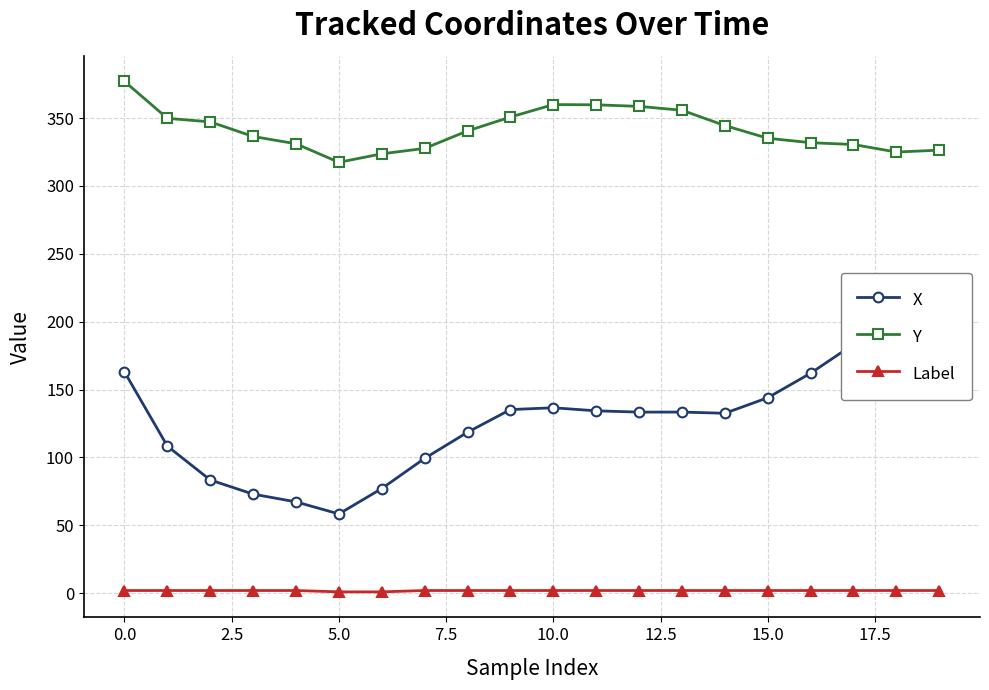

What is the value of the X point at the 20th from the left?

209.5